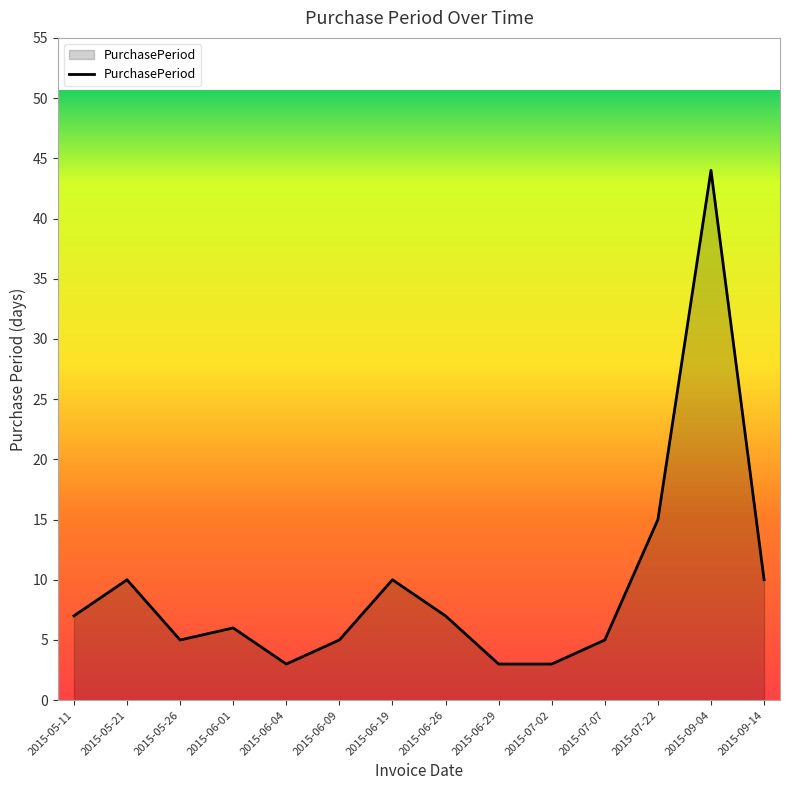

What position from the left is 2015-06-04?

5